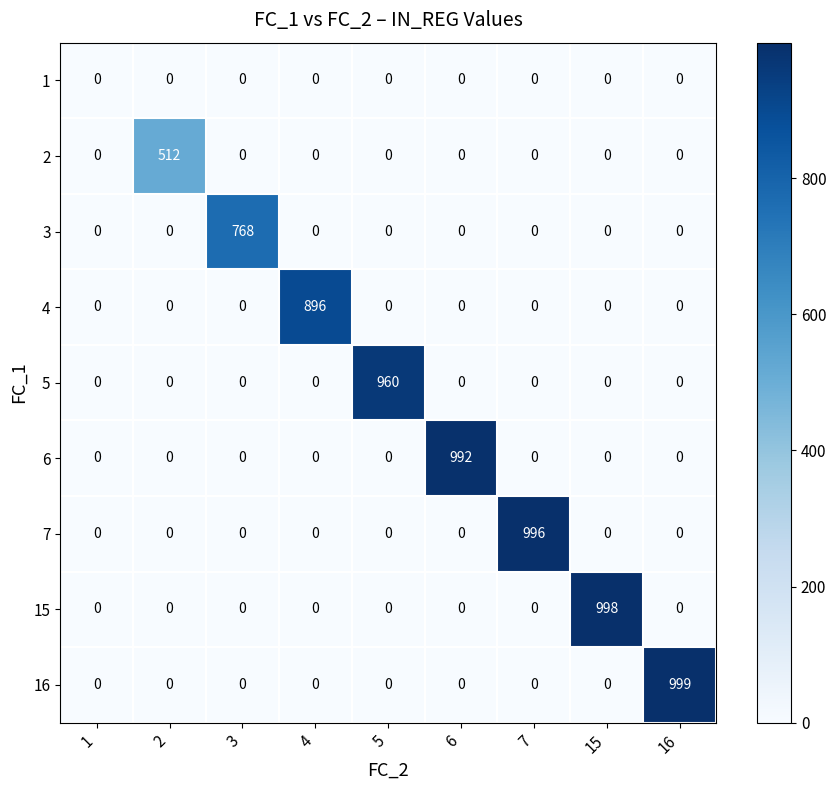

List the series in order of their peak value, highest first.

16, 15, 7, 6, 5, 4, 3, 2, 1